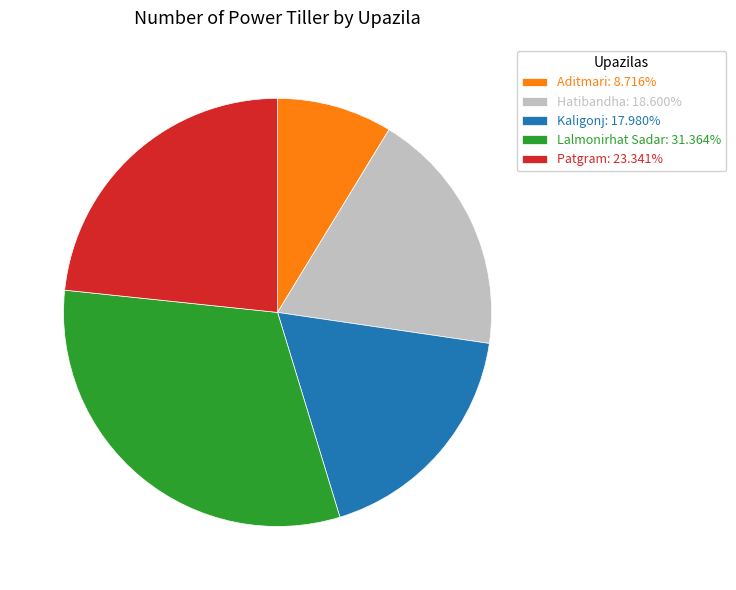

True or false: Aditmari accounts for 9% of the total.

True